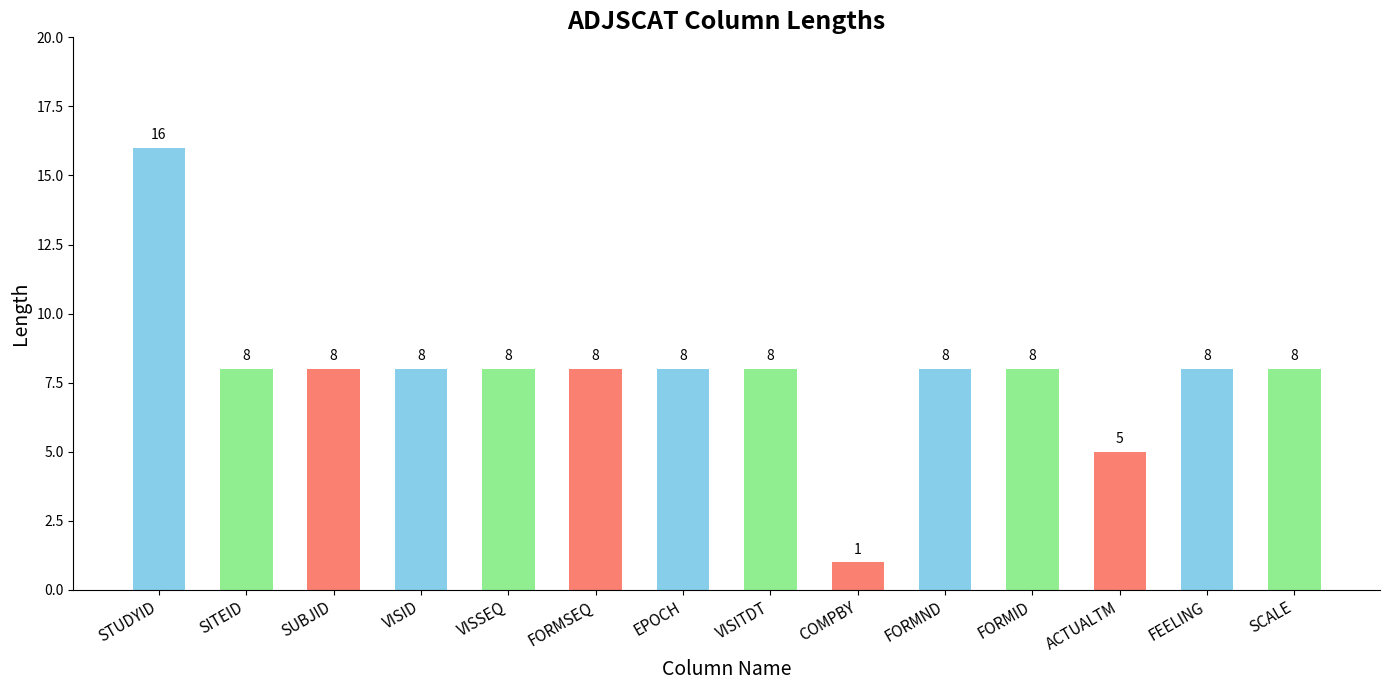

What is the label of the 3rd bar from the right?

ACTUALTM